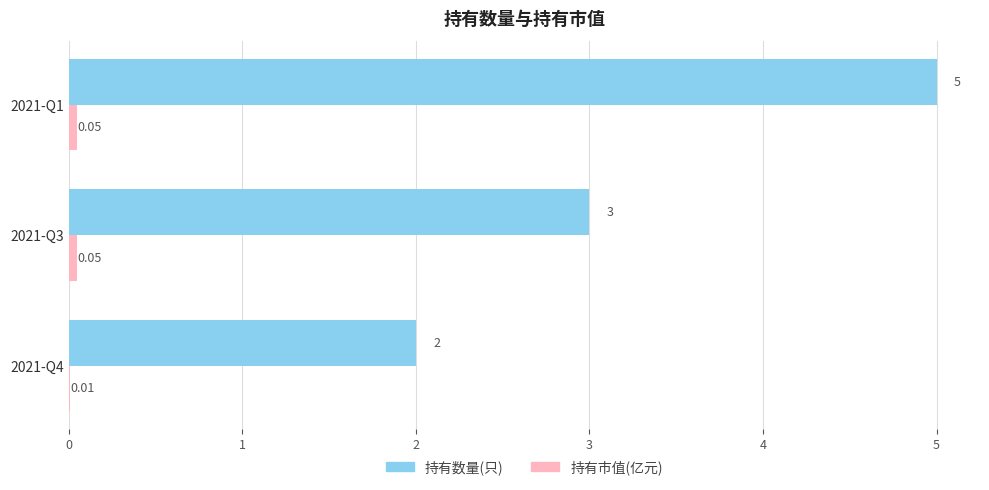

What is the sum of the 持有数量(只) values at 2021-Q1 and 2021-Q4?

7.0